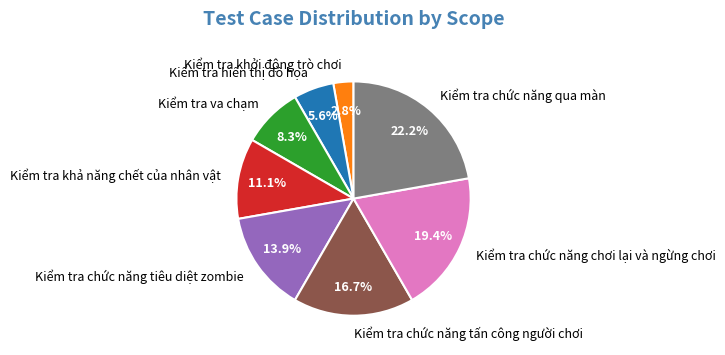

To the nearest percent, what is the average slice percentage?

12%